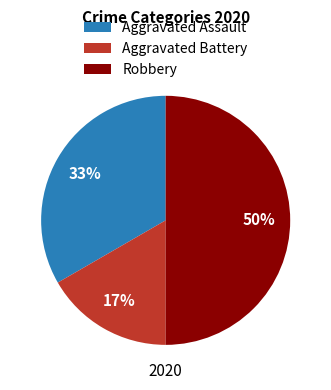

Does Aggravated Battery account for over 50% of the chart?

No